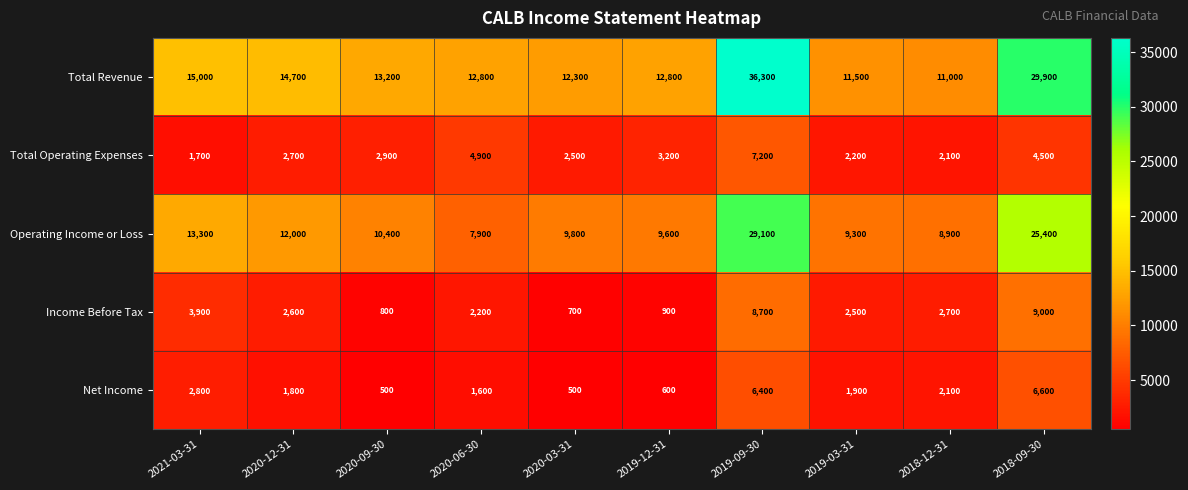

What is the sum of the Total Operating Expenses values at 2018-12-31 and 2020-12-31?

4800